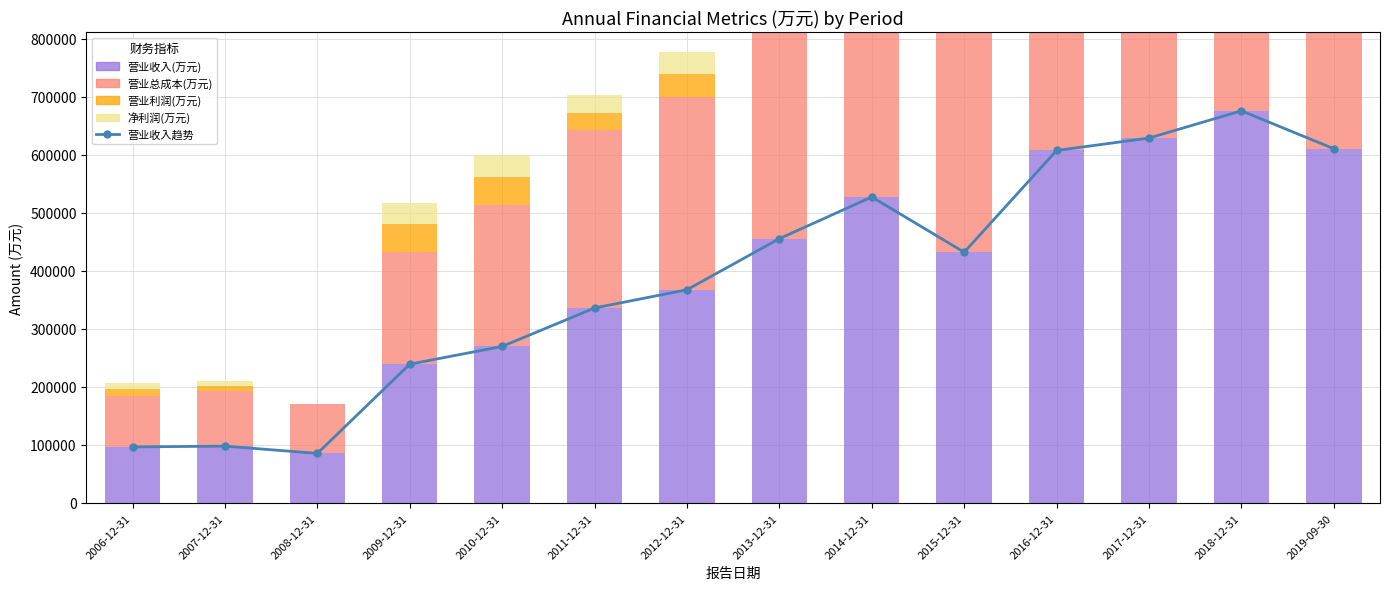

Which series has the largest range (max minus min)?

营业收入趋势